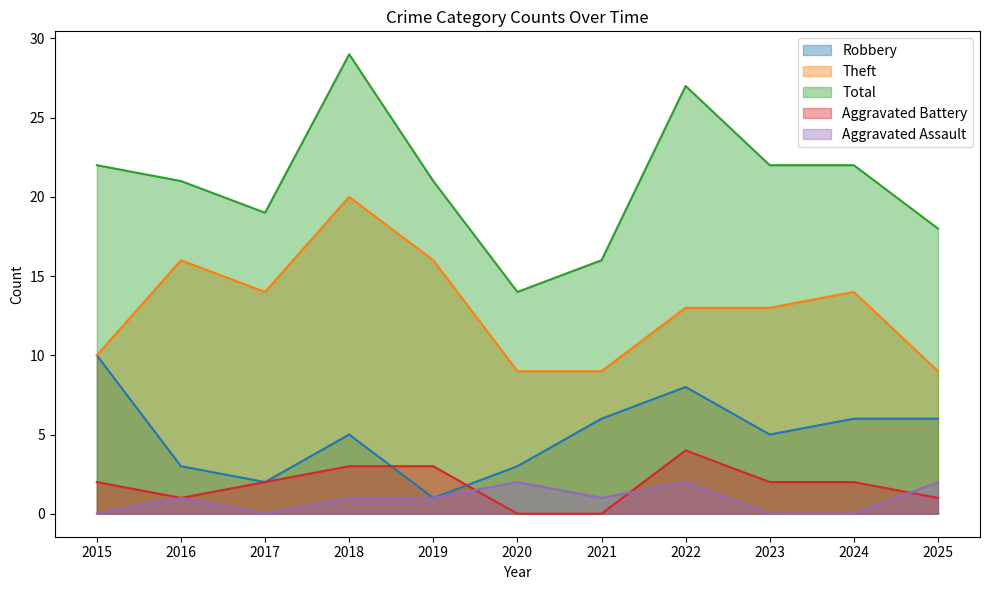

List the labels in order of Aggravated Battery value, largest first.

2022, 2018, 2019, 2015, 2017, 2023, 2024, 2016, 2025, 2020, 2021